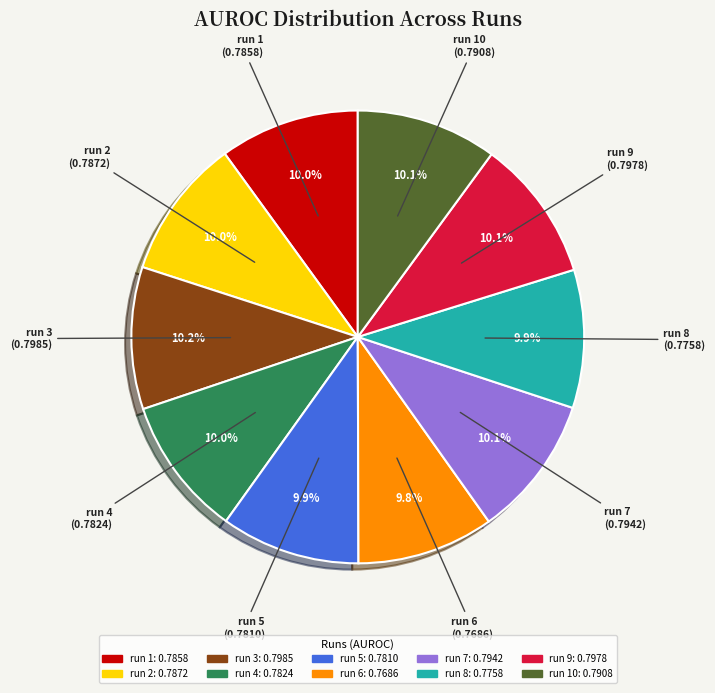

Is there any slice that represents more than half of the pie?

No